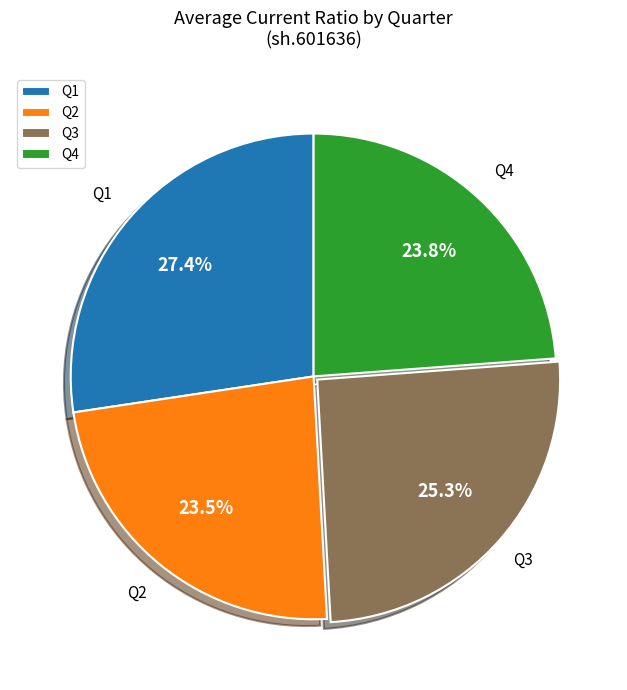

Does Q1 represent more than half of the total?

No